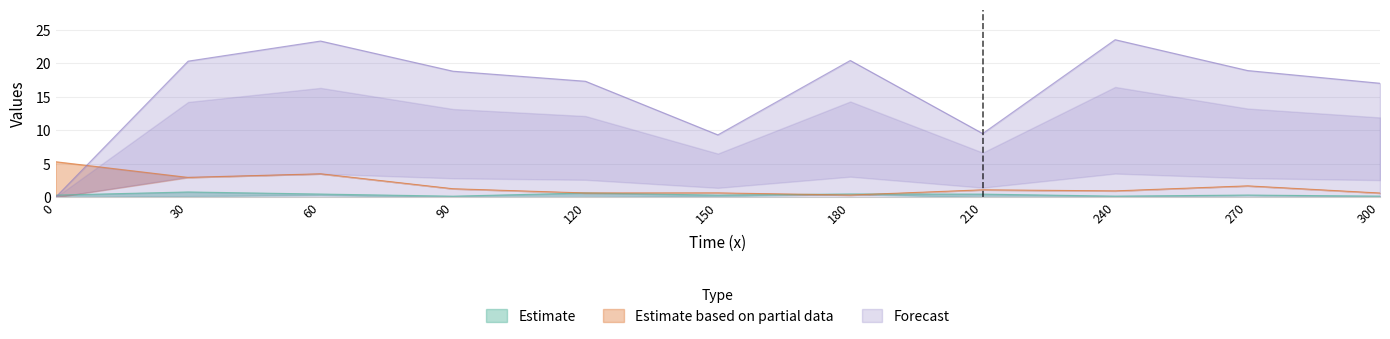

True or false: Forecast and Estimate based on partial data intersect in this chart.

True